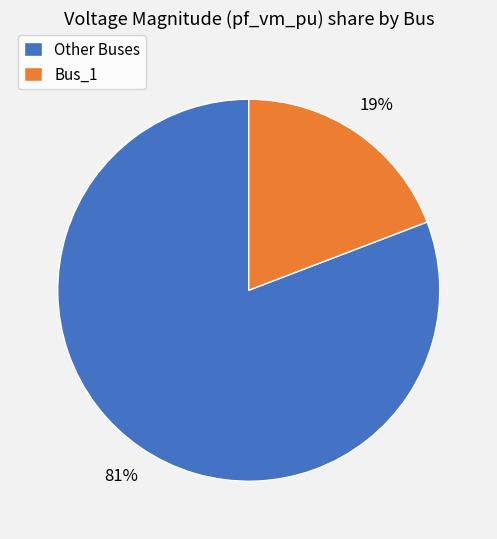

Which category has the smallest portion of the pie?

Bus_1